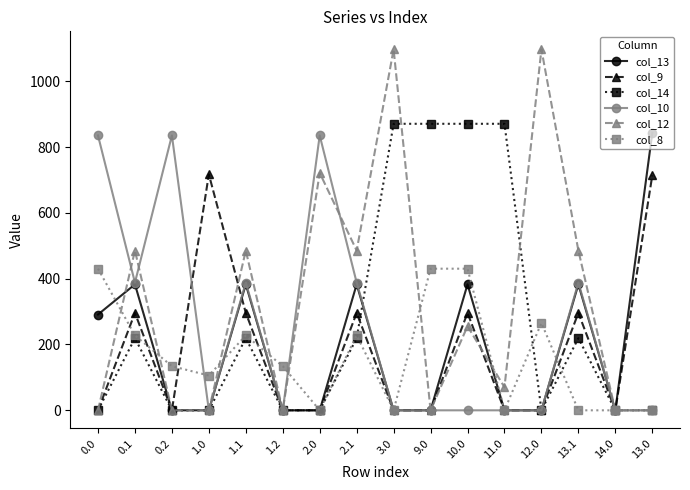

How many categories are shown in the chart?

16